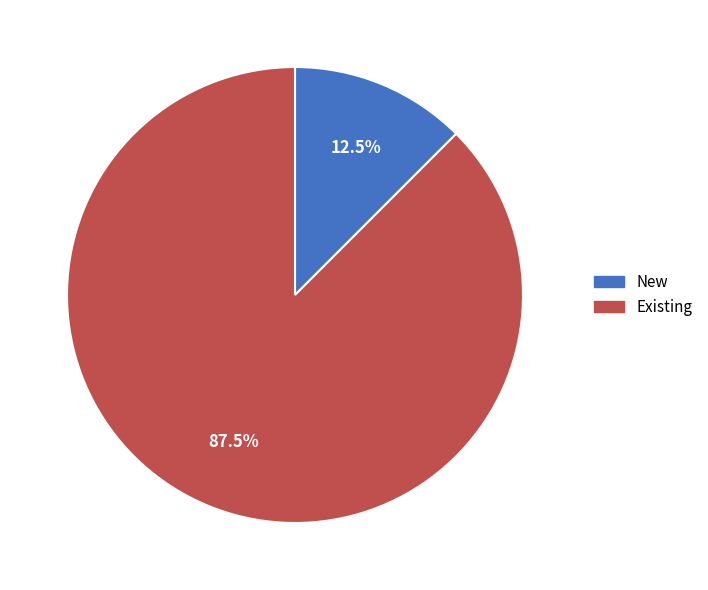

Rank the categories by value from highest to lowest.

Existing, New